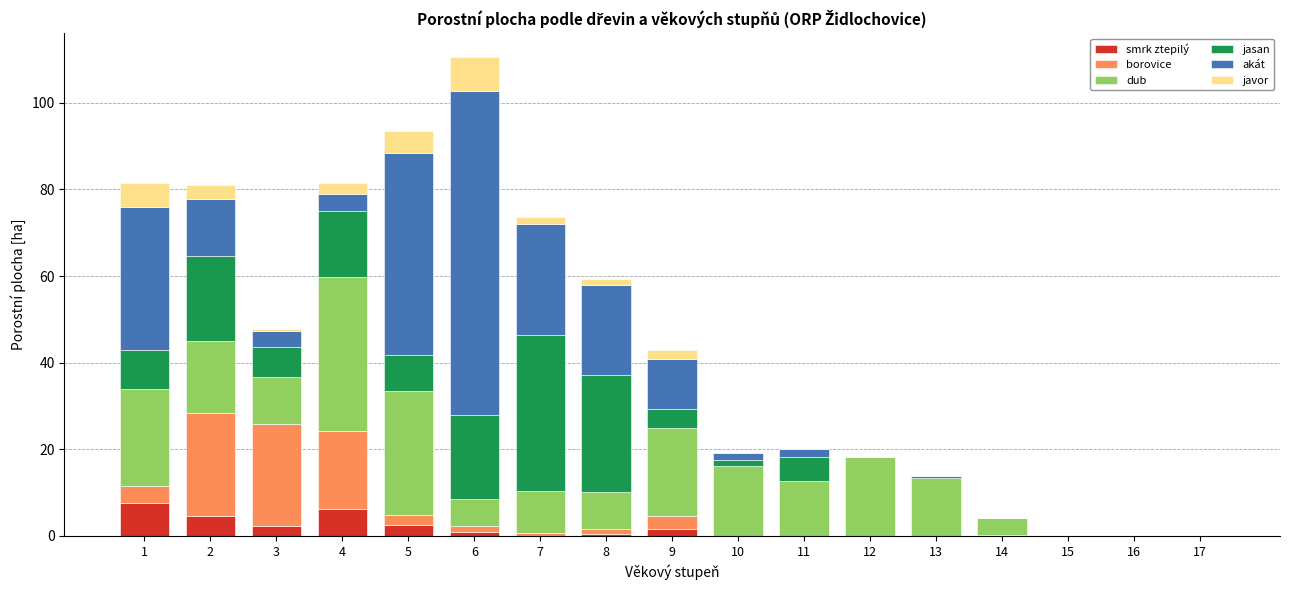

At which category is the sum across all series the highest?

6